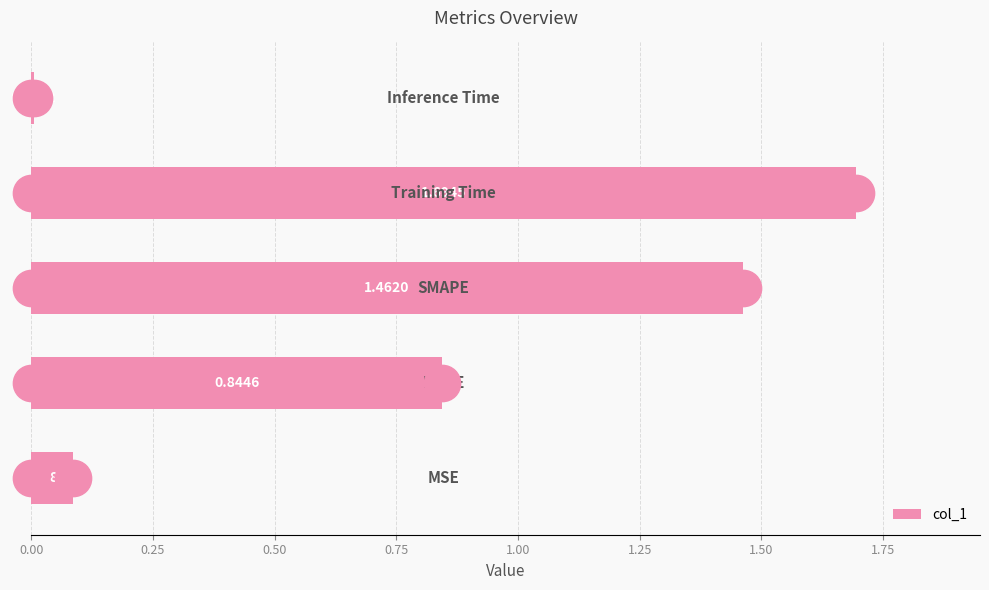

What is the difference between the maximum and minimum values?

1.7